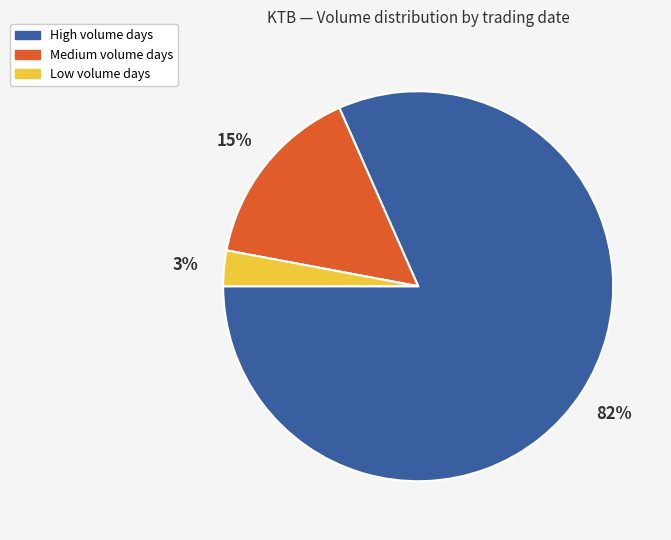

To the nearest percent, what is the difference between the largest and smallest slice percentages?

79%